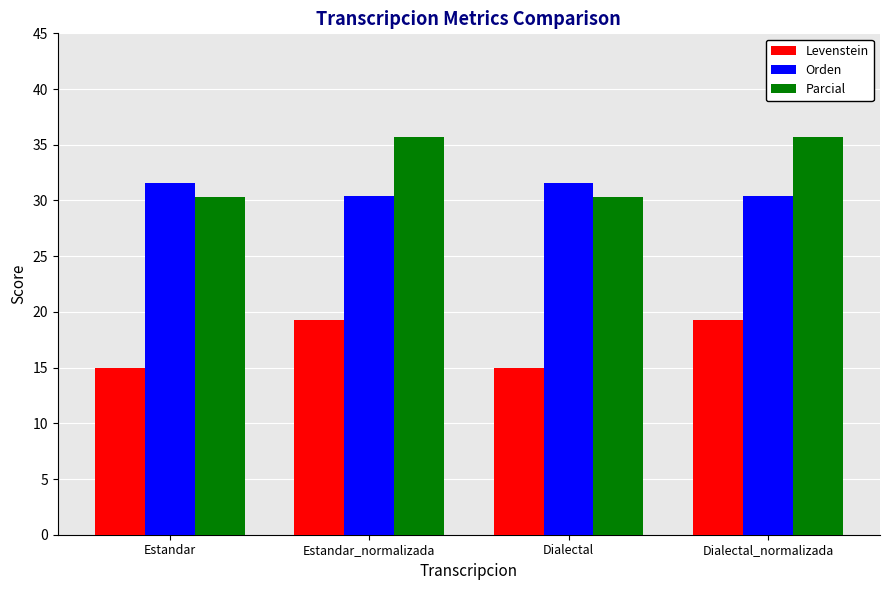

Reading left to right, extract all data points from this chart.

Levenstein: 15.0	19.3	15.0	19.3
Orden: 31.6	30.4	31.6	30.4
Parcial: 30.3	35.7	30.3	35.7